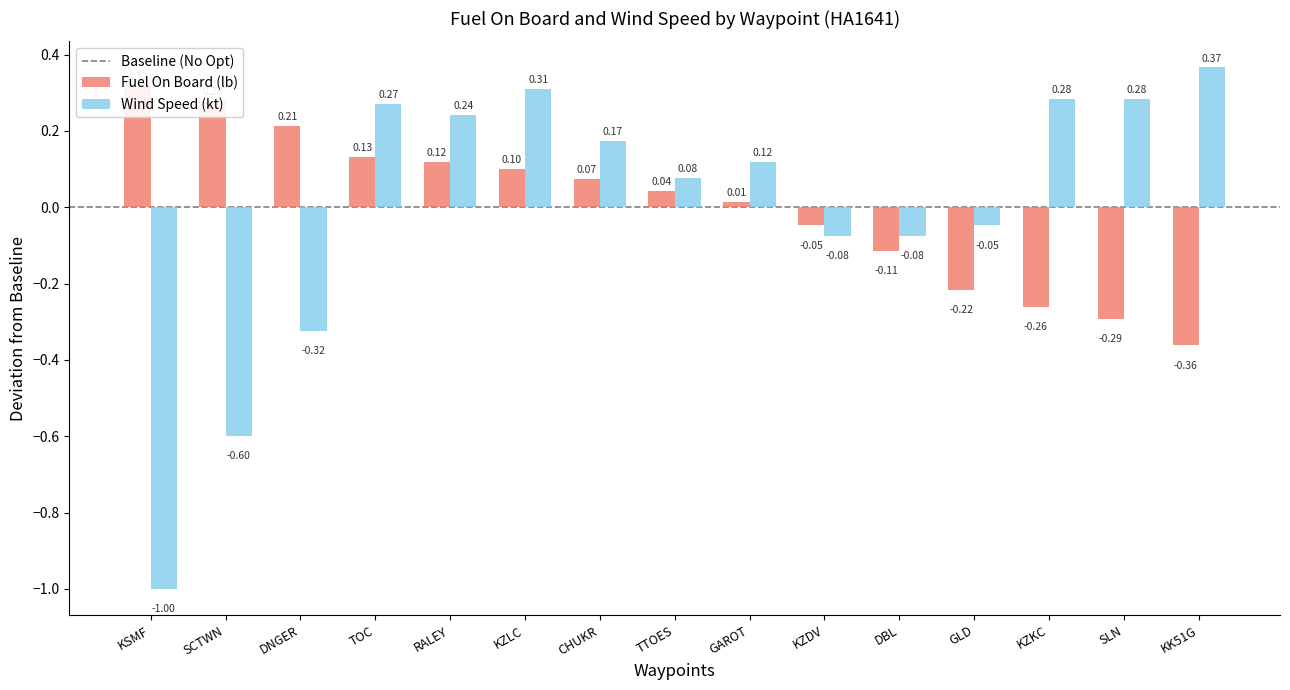

What is the difference between the maximum and minimum values in the Fuel On Board (lb) series?

0.7